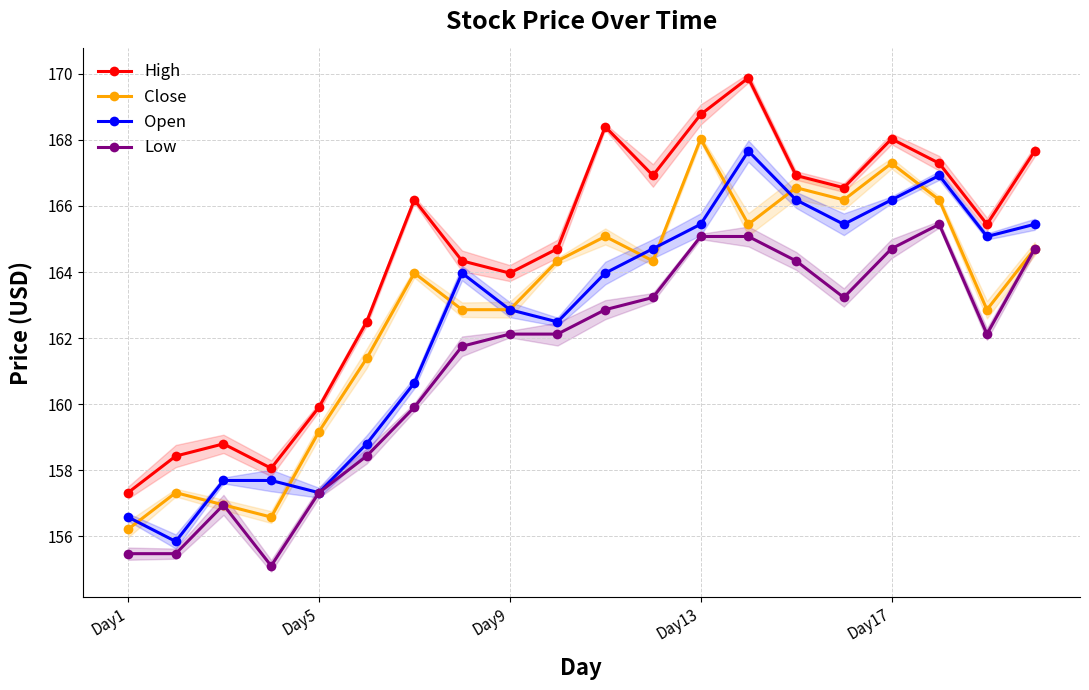

How many lines are shown in the chart?

4